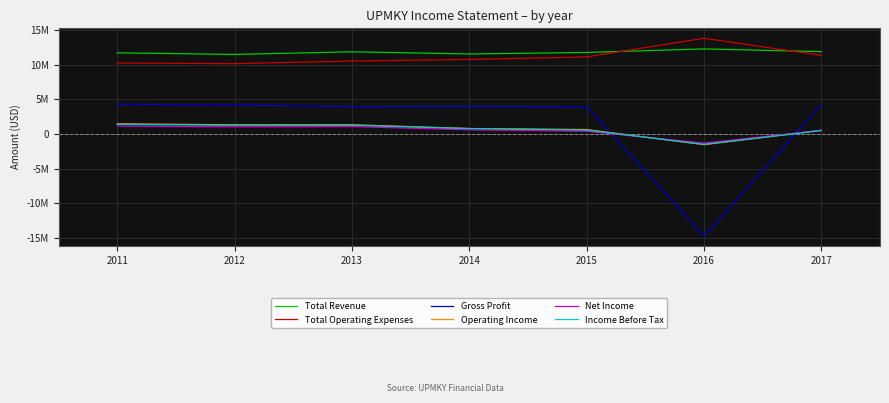

What value does the Gross Profit series have at 2012, to the nearest 50?

4198700